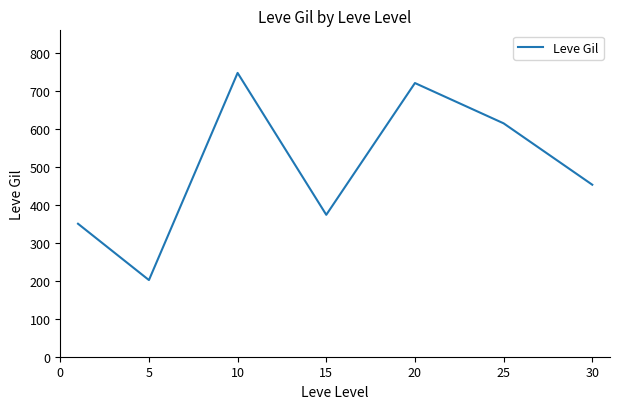

What is the greatest value displayed?

746.7